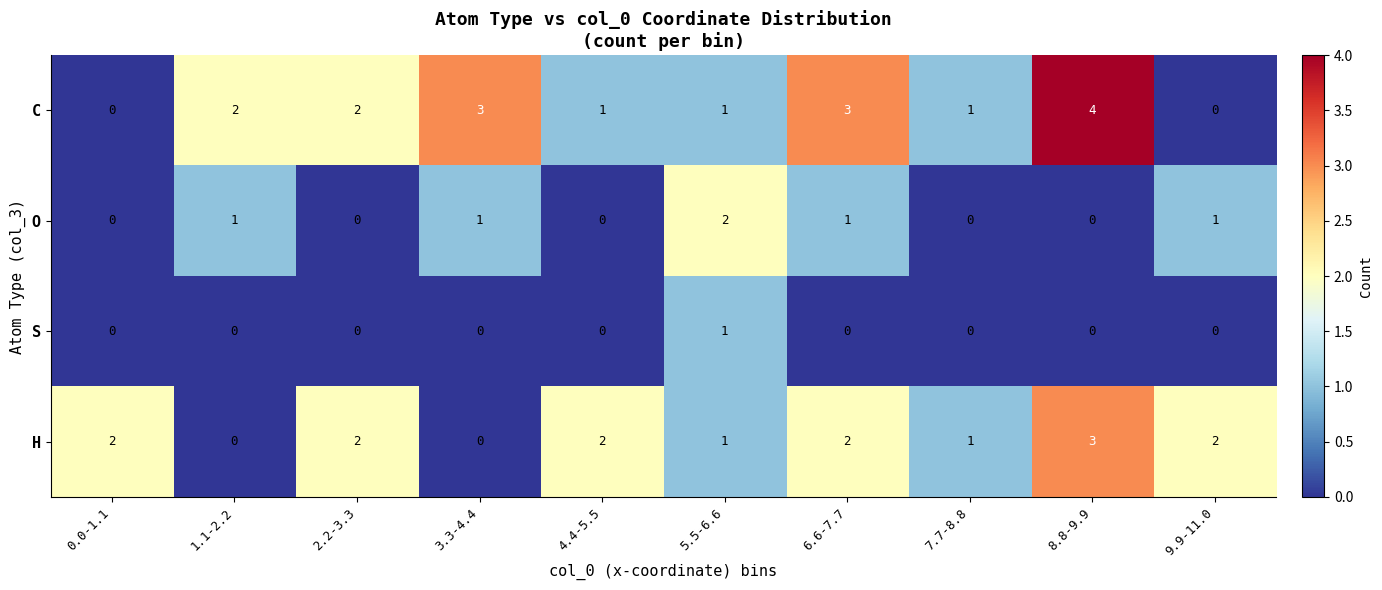

Rank the series by their maximum value, from lowest to highest.

S, O, H, C